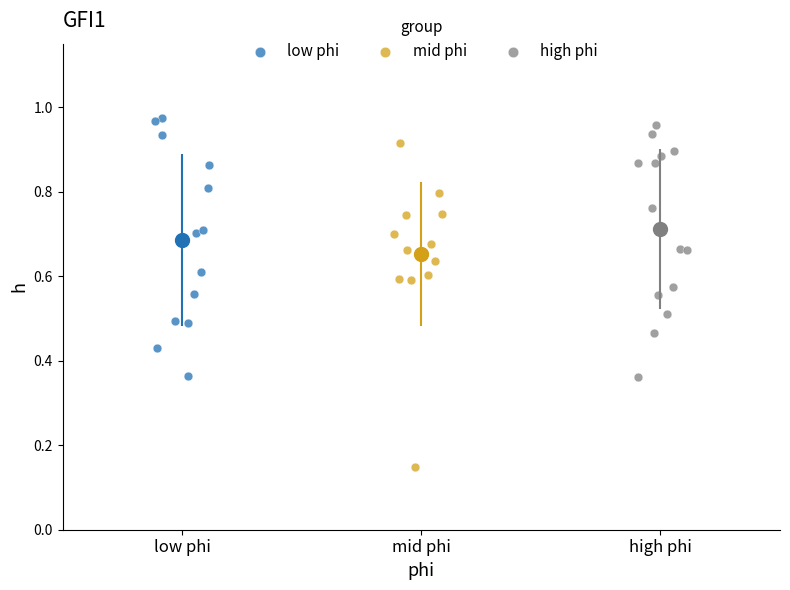

Which series reaches the maximum Y coordinate?

low phi